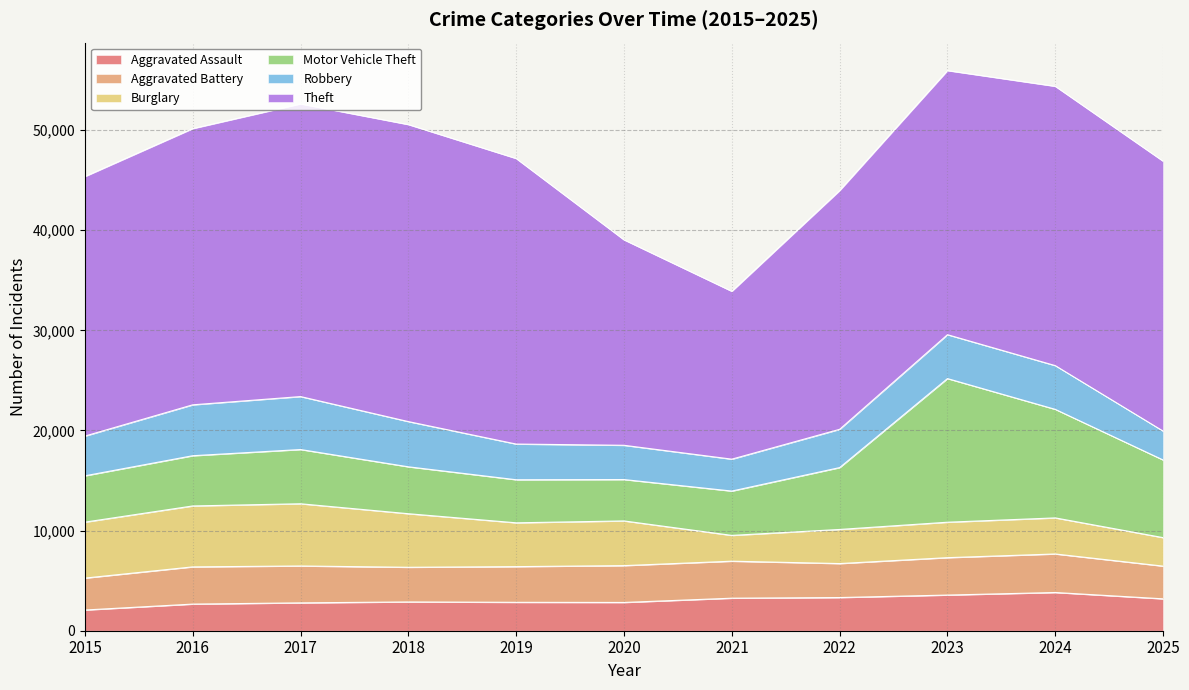

Where is the first local maximum for Motor Vehicle Theft?

2017